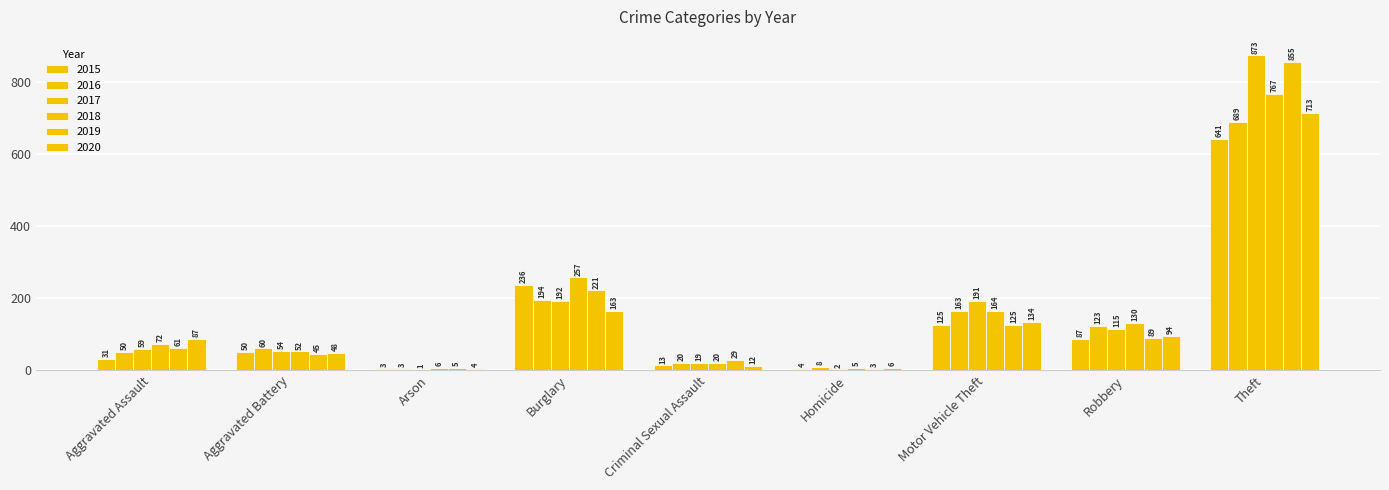

How many groups of bars are there?

9